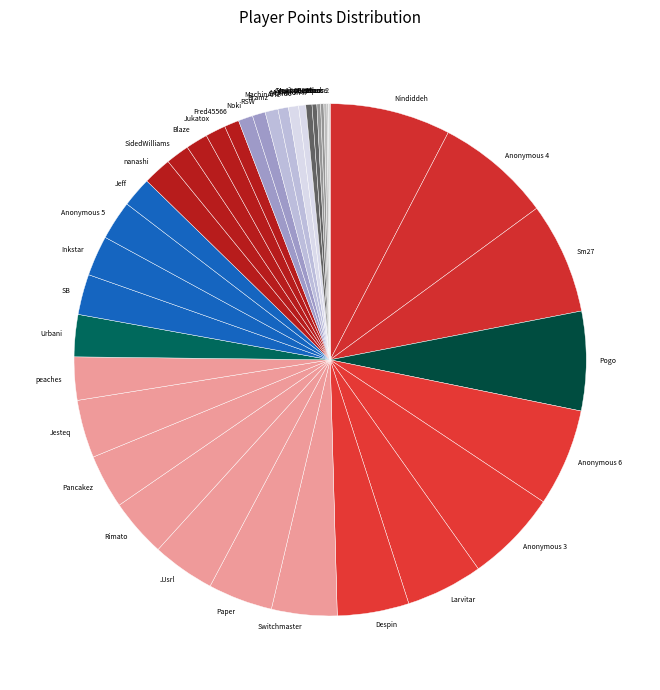

True or false: Pogo accounts for 20% of the total.

False